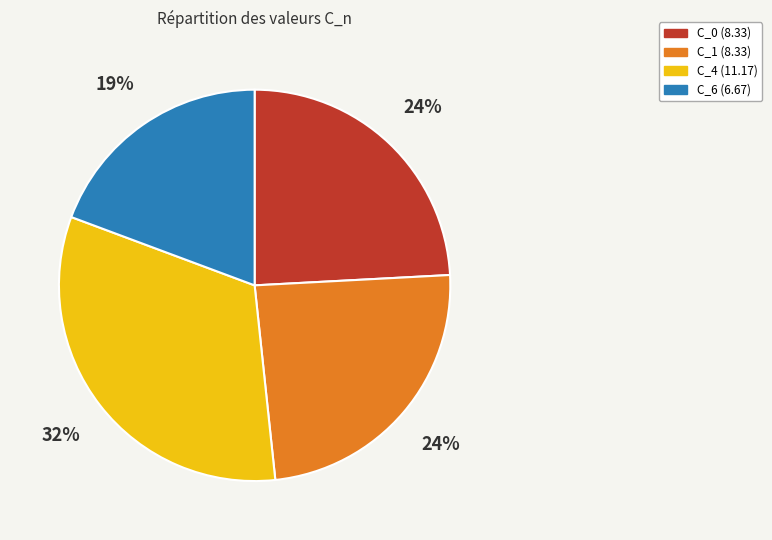

To the nearest percent, what percentage of the pie is C_4?

32%